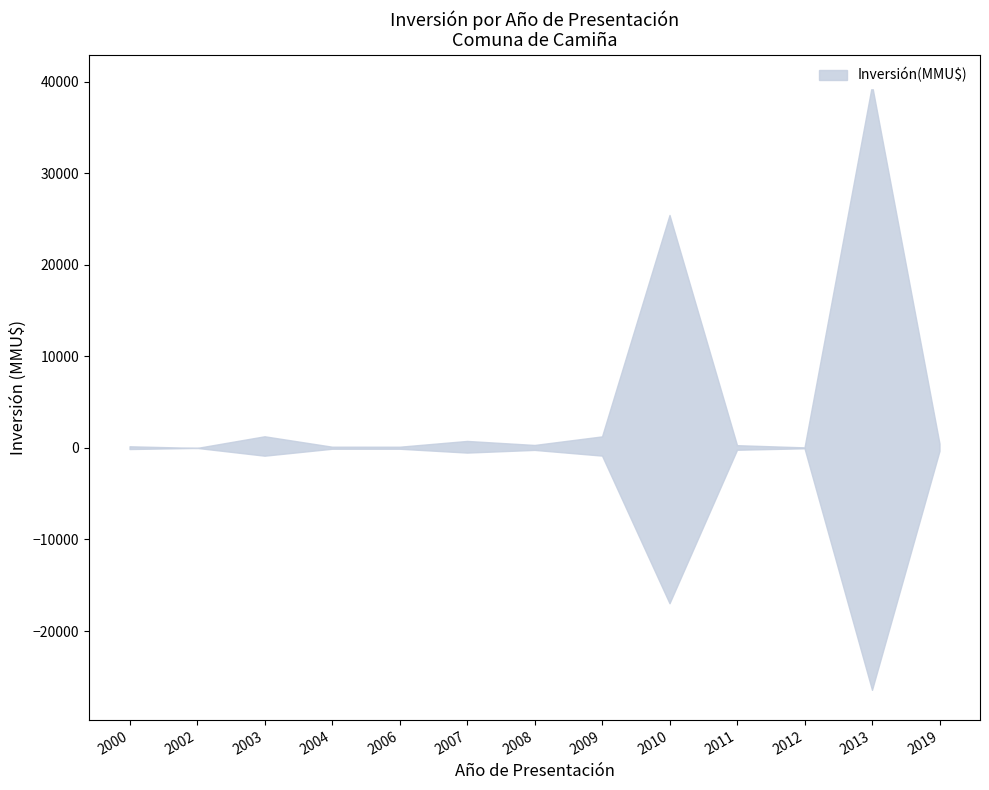

What is the value of the 6th point from the left?

1273